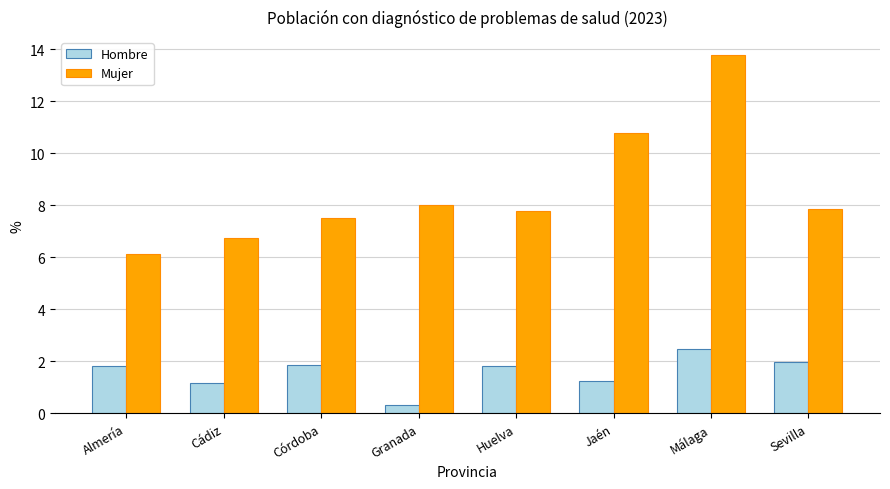

What is the label of the 4th bar from the left?

Granada